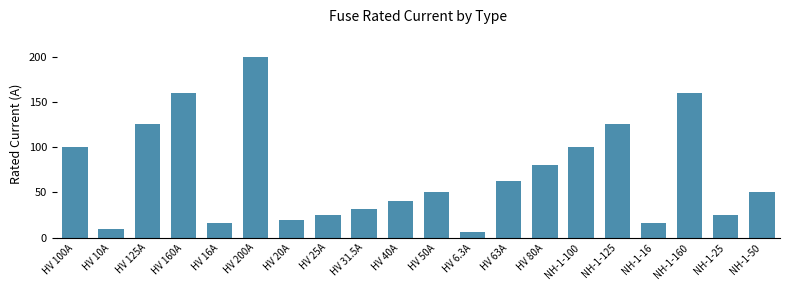

What is the change in value from HV 63A to NH-1-16?

-47.0